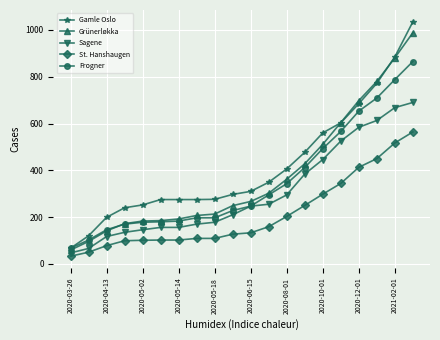

What is the maximum value shown in the chart?

1035